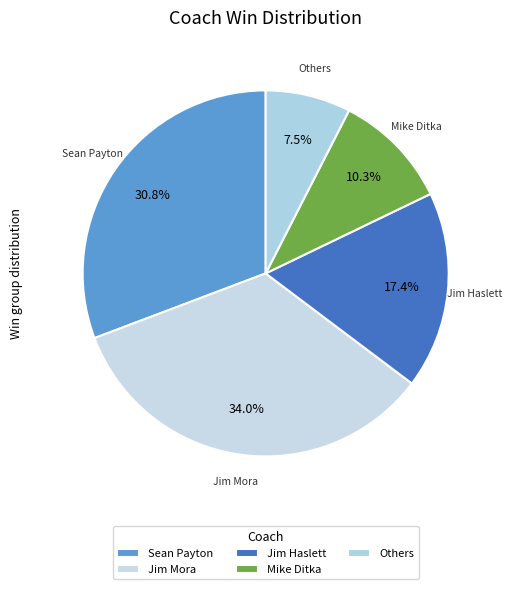

How many segments does this pie chart have?

5